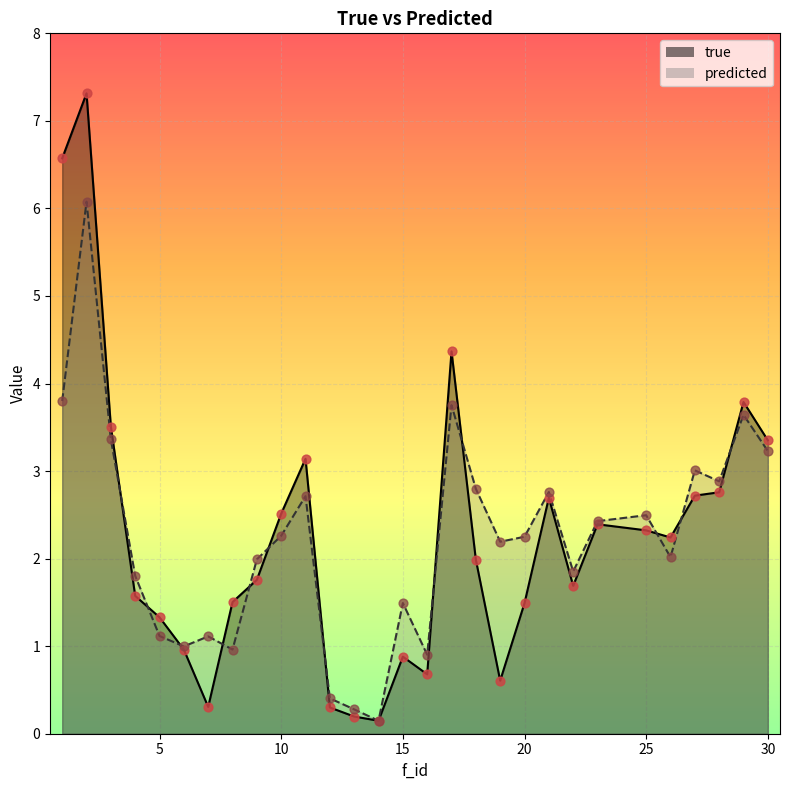

Which series has the largest total across all categories?

true